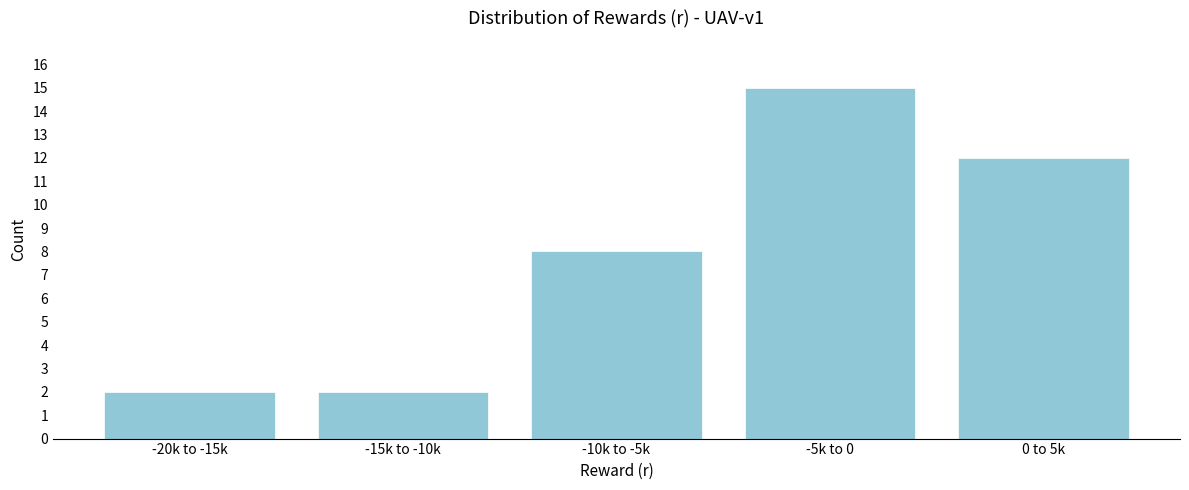

Reading left to right, extract all data points from this chart.

2	2	8	15	12